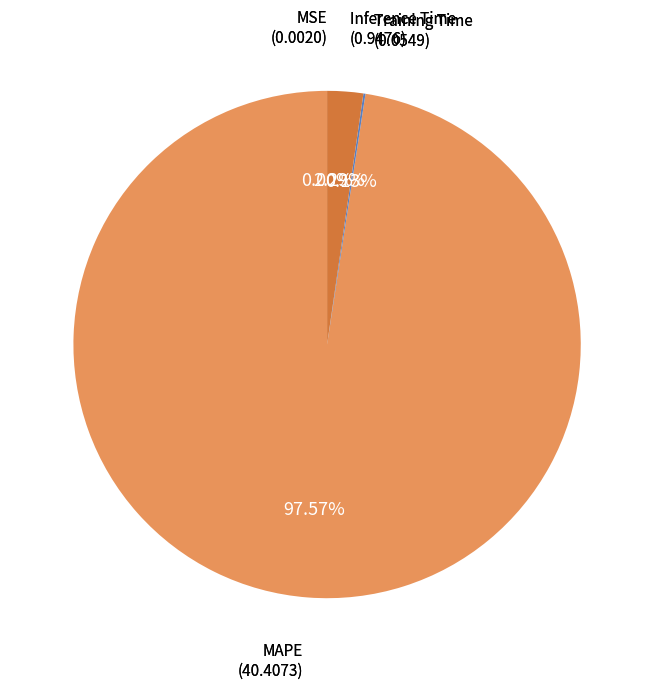

Which slice is the largest?

MAPE